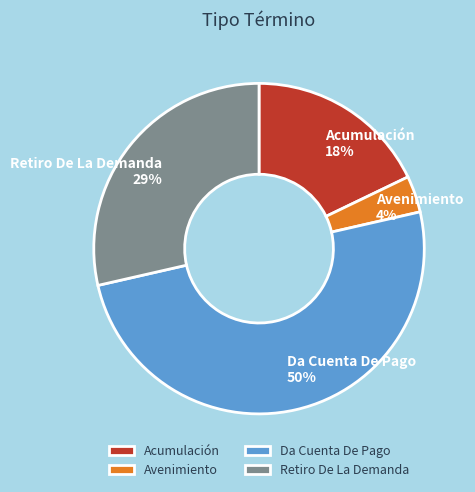

Which has a higher value, Da Cuenta De Pago or Avenimiento?

Da Cuenta De Pago